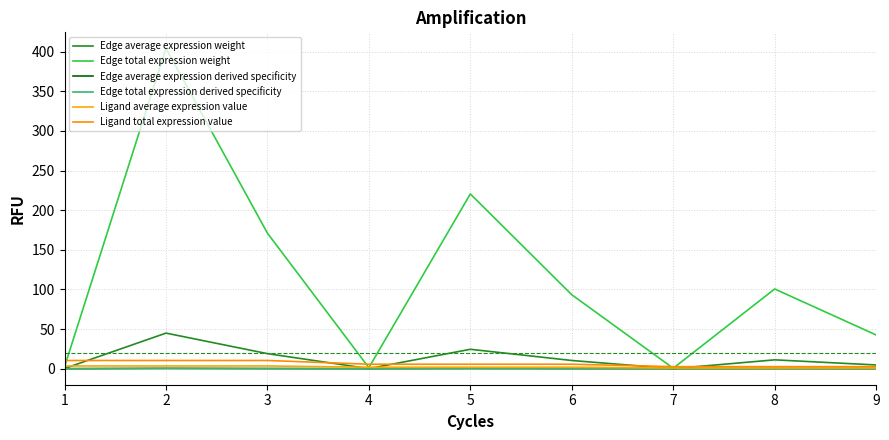

Does the chart display data point markers on the line(s)?

No